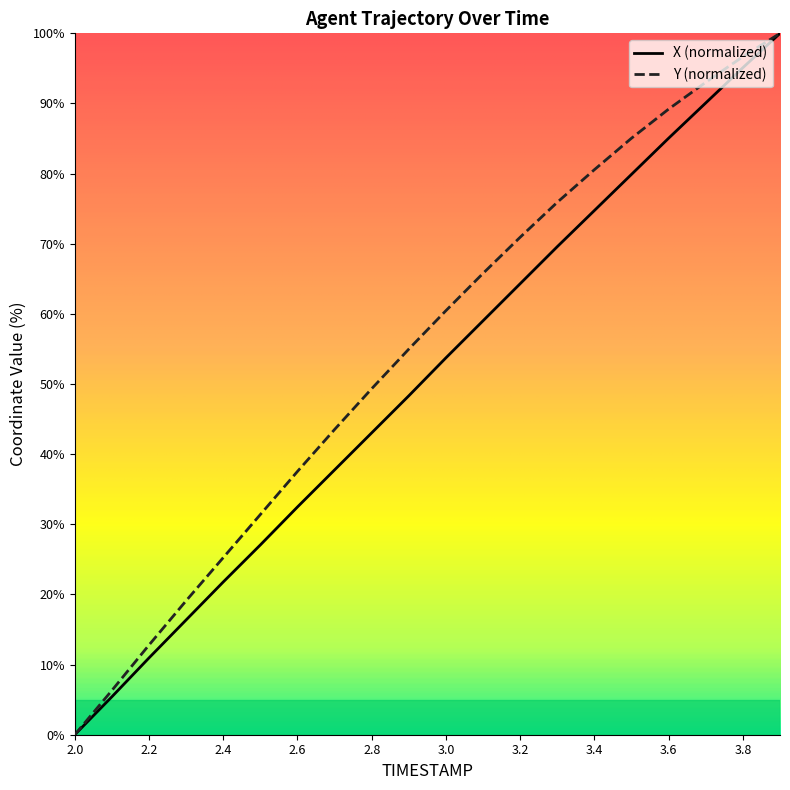

Which series has the largest total across all categories?

Y (normalized)